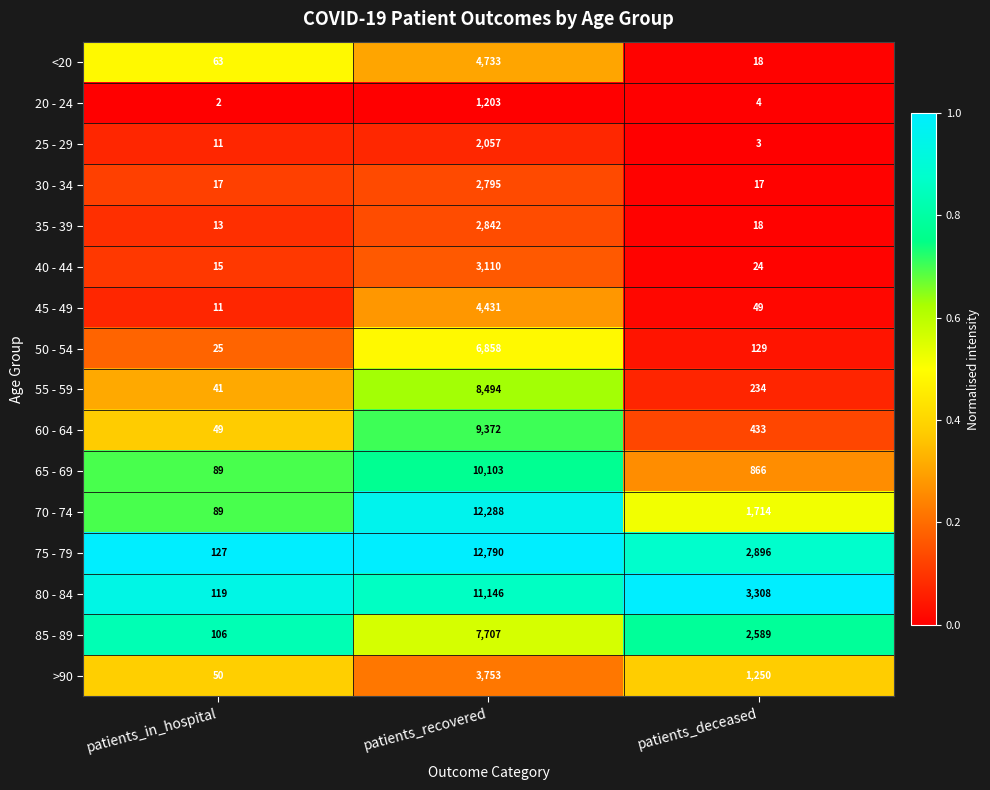

What is the difference between the 65 - 69 values at patients_deceased and patients_recovered?

9237